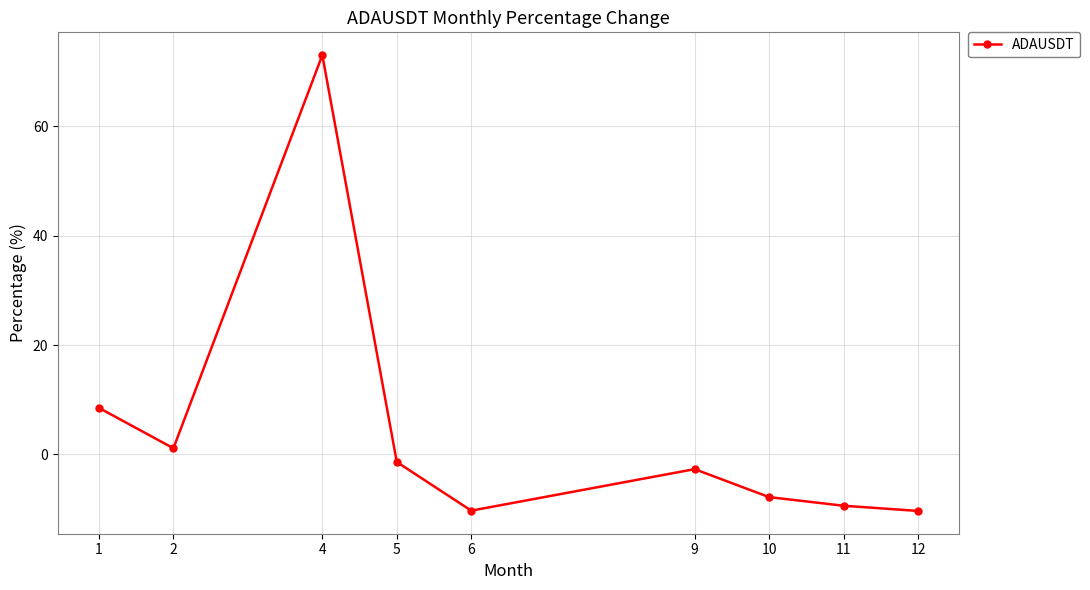

Where is the data nearest to the value 31?

1